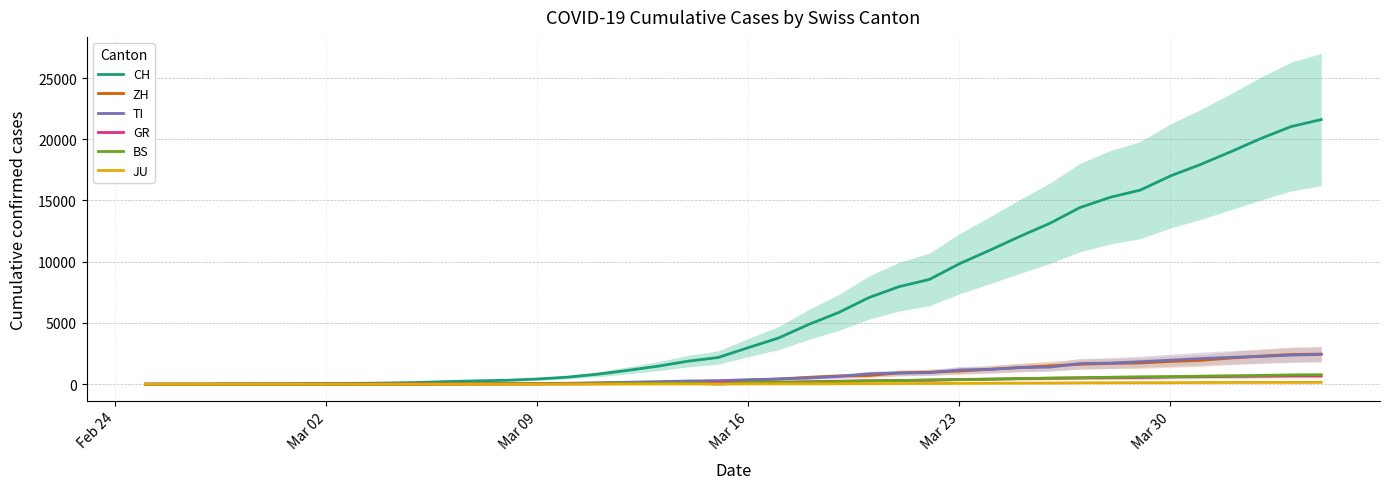

How many data points in ZH are above 326?

19